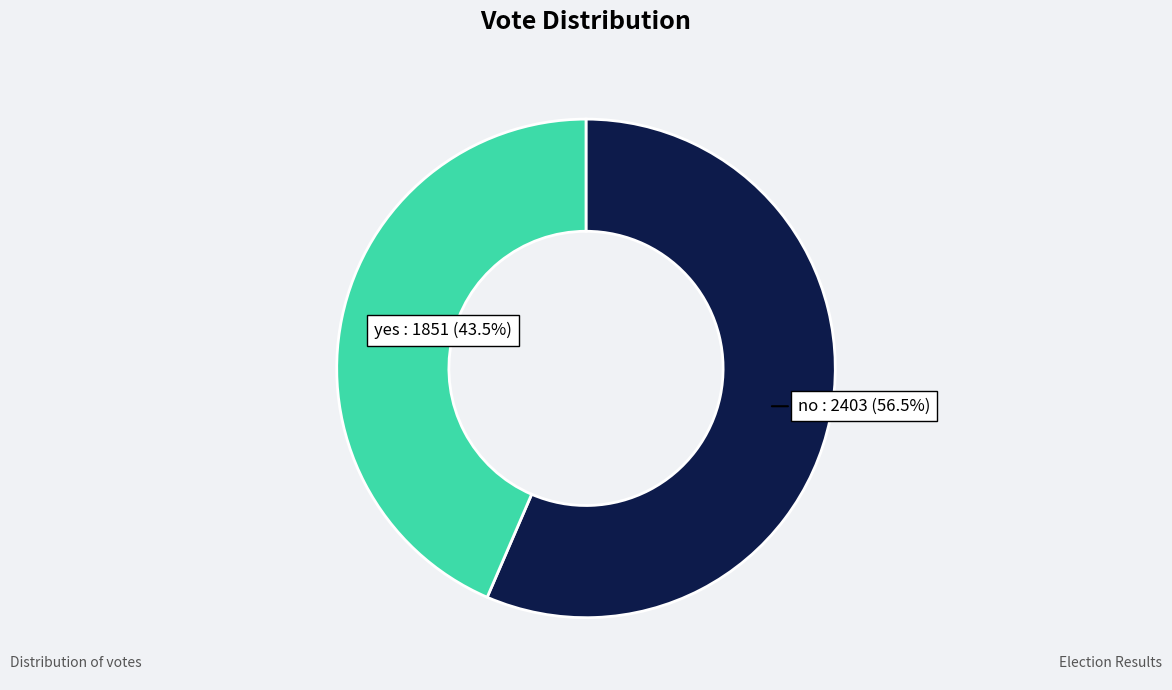

Does yes account for over 50% of the chart?

No